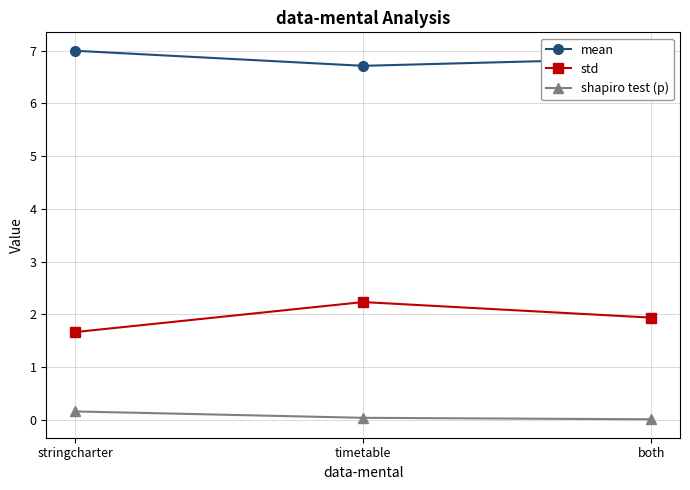

What is the value of the std point at the 2nd from the left?

2.2